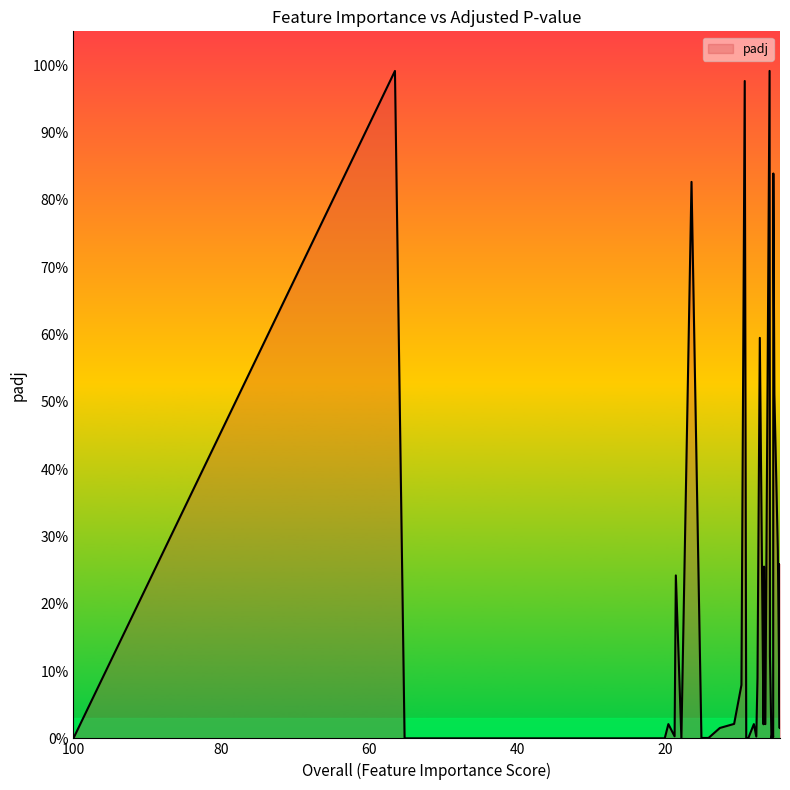

What is the label of the 20th point from the left?

9.04658847040972